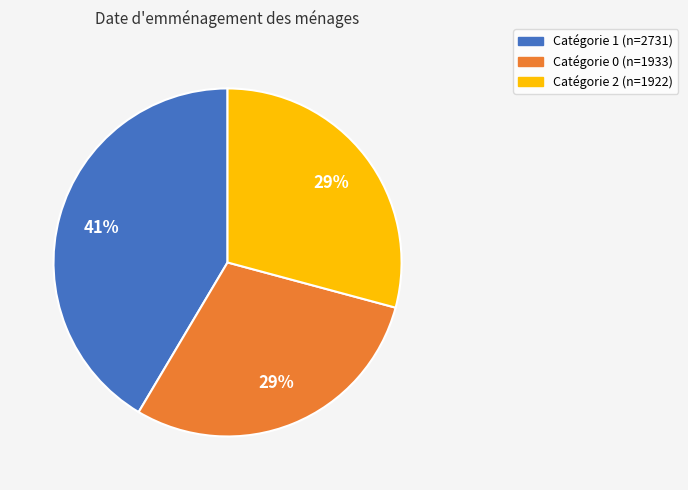

To the nearest percent, what is the average slice percentage?

33%